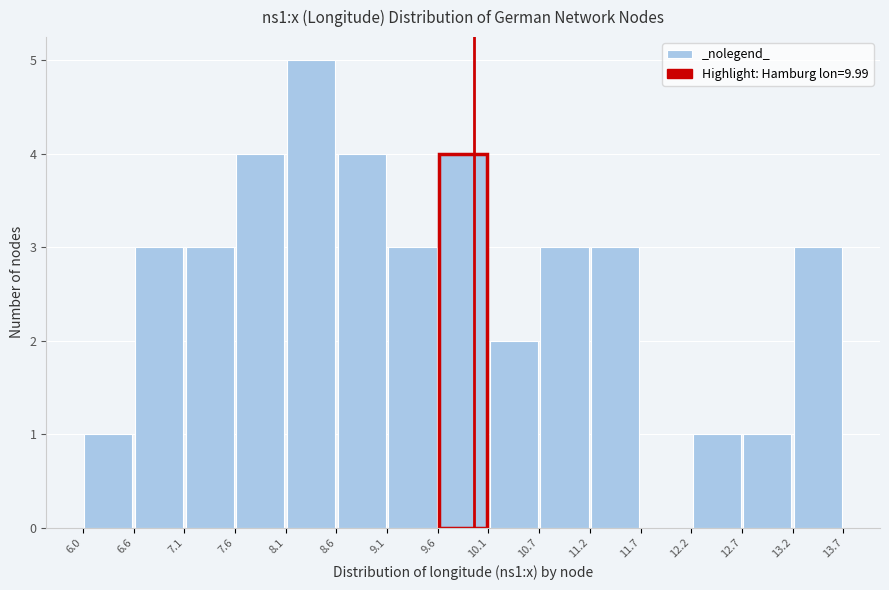

Reading left to right, transcribe this chart: for each bar, give the range it covers on the x-axis and its height. The values are not printed on the chart, so give them approximately, as read against the axis.

6.0 to 6.6: 1
6.6 to 7.1: 3
7.1 to 7.6: 3
7.6 to 8.1: 4
8.1 to 8.6: 5
8.6 to 9.1: 4
9.1 to 9.6: 3
9.6 to 10.1: 4
10.1 to 10.7: 2
10.7 to 11.2: 3
11.2 to 11.7: 3
11.7 to 12.2: 0
12.2 to 12.7: 1
12.7 to 13.2: 1
13.2 to 13.7: 3